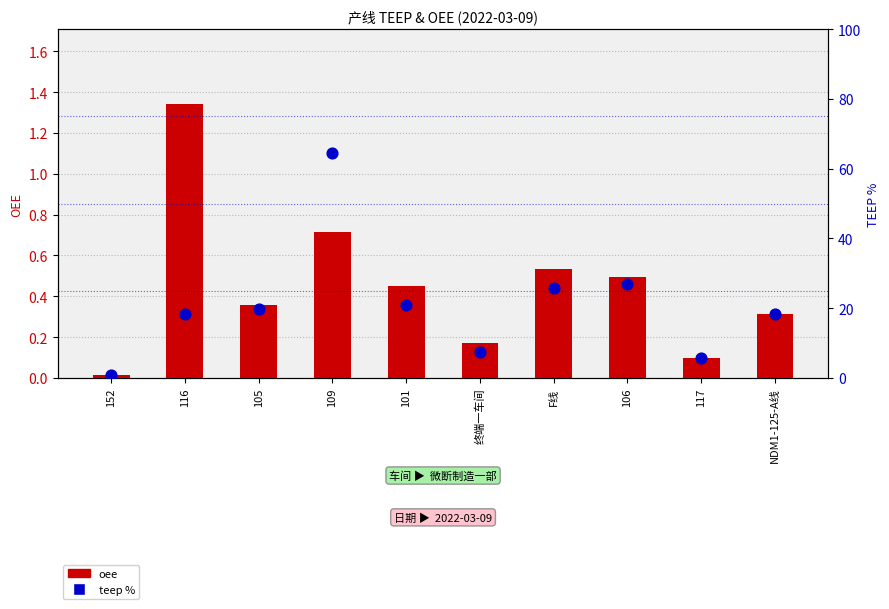

Which series reaches the minimum Y coordinate?

oee